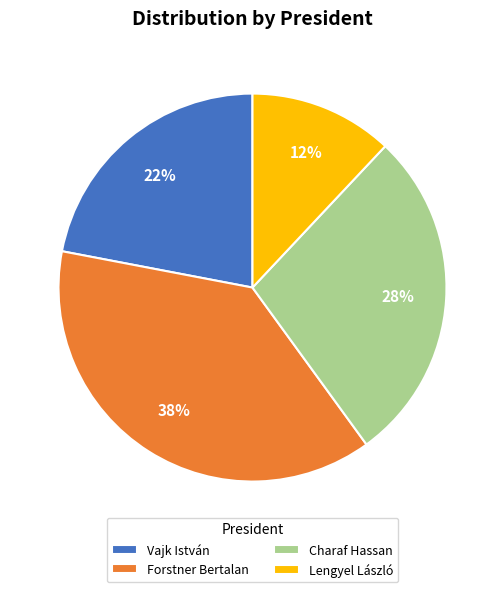

Is Forstner Bertalan the majority of the pie?

No